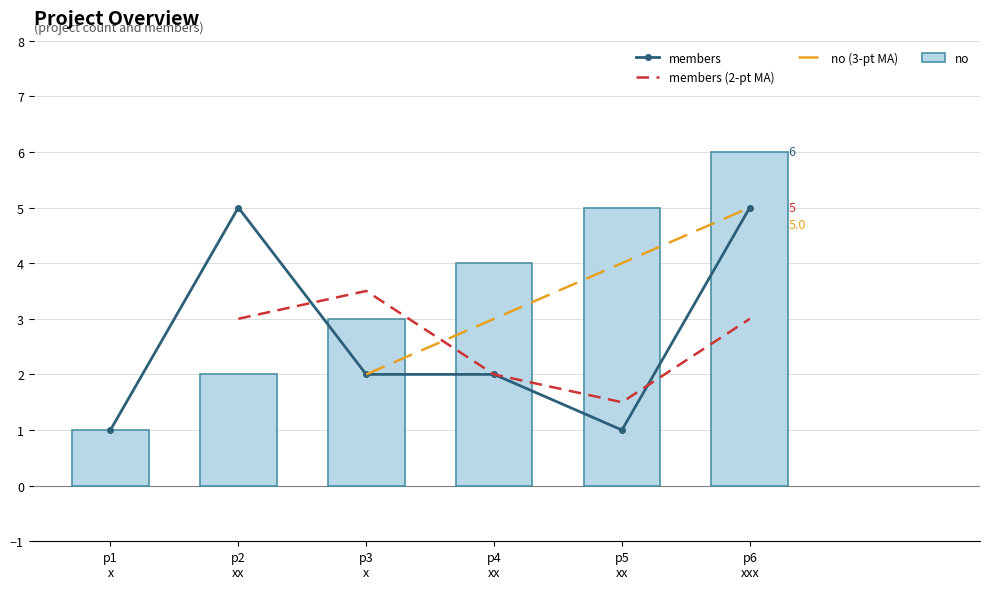

Count the number of categories in the chart.

6